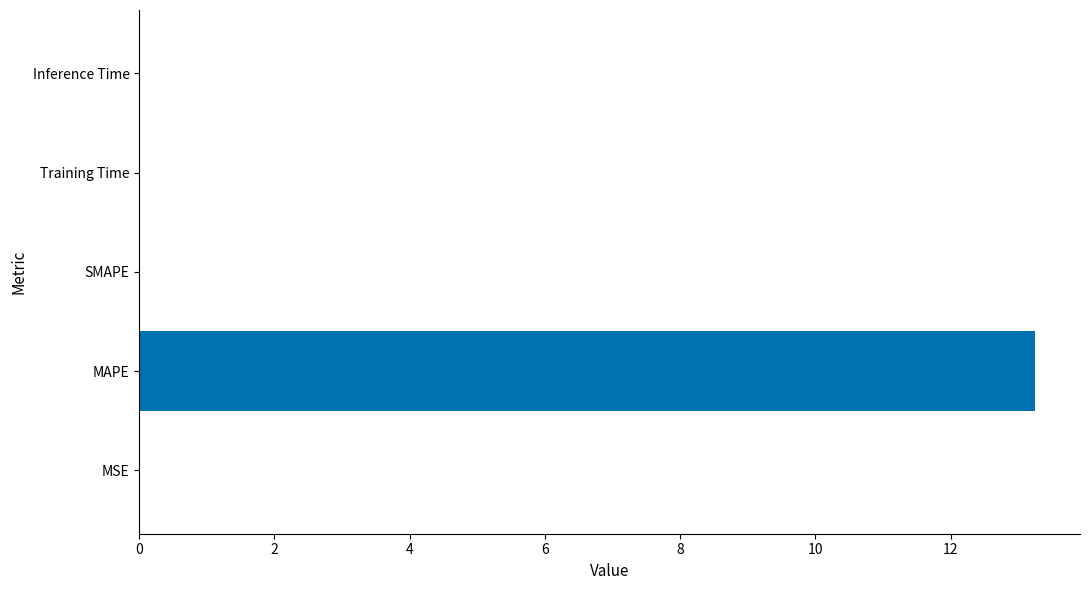

Is it true that the value at MAPE is 13.3?

True